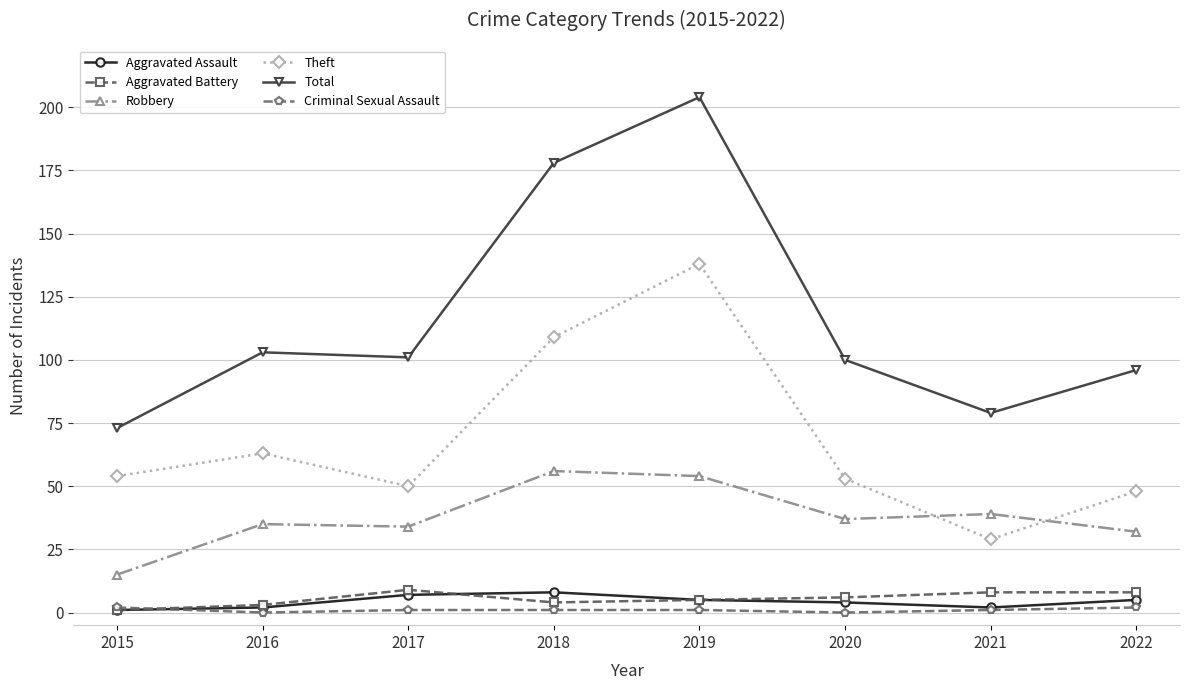

What is the approximate value of Criminal Sexual Assault at 2019?

1